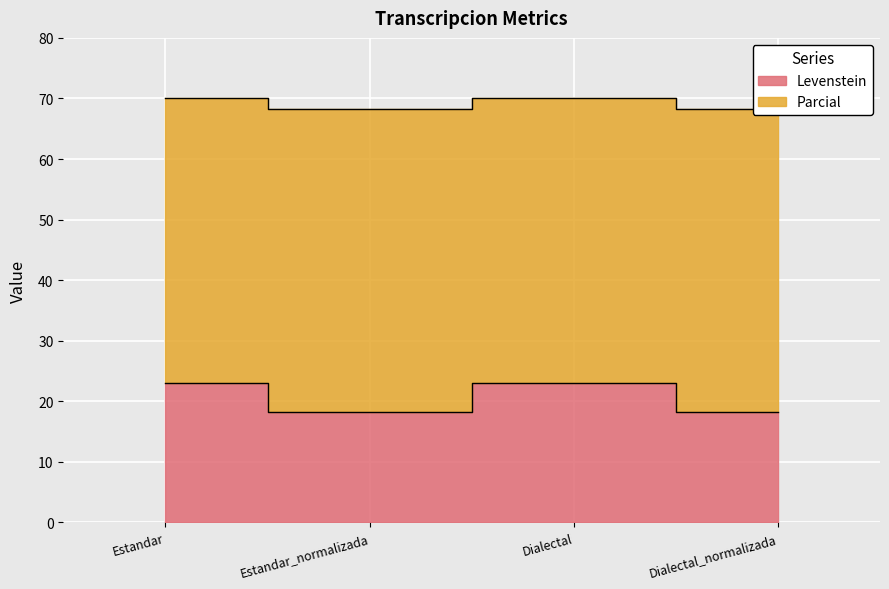

The value of Parcial at Estandar is 70.1. True or false?

True